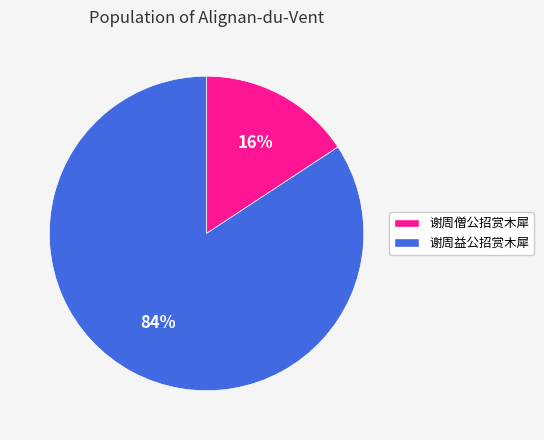

Which category accounts for the majority?

谢周益公招赏木犀